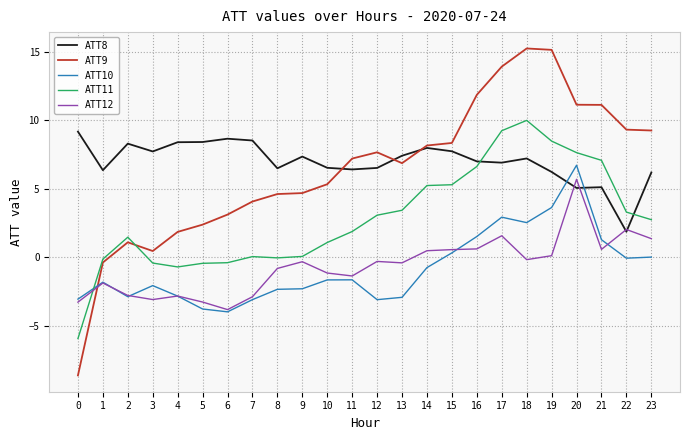

The value of ATT10 at 18 is 2.5. True or false?

True